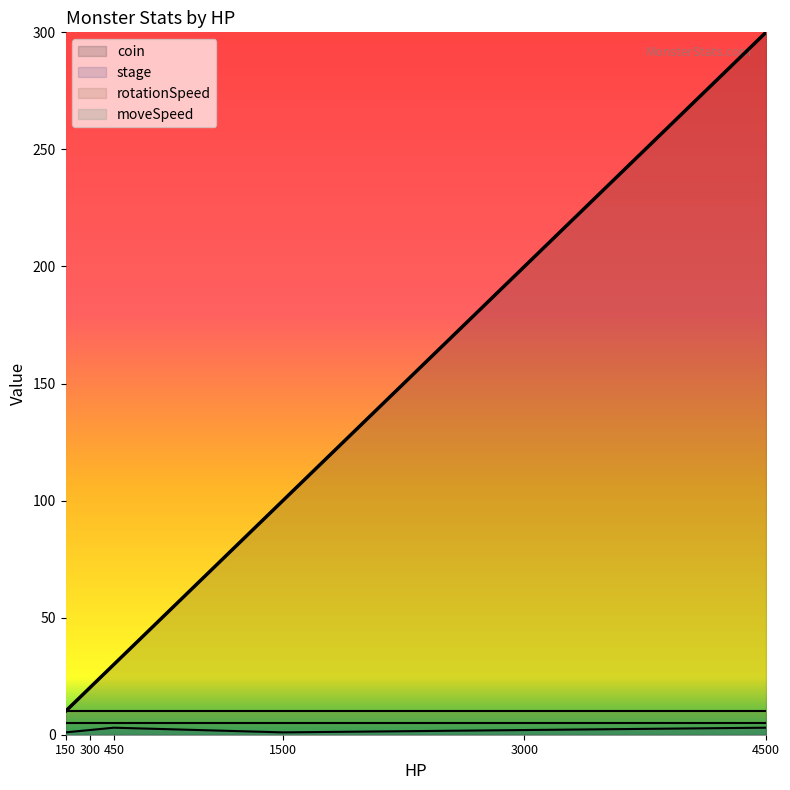

The value of stage at 4500 is 3. True or false?

True